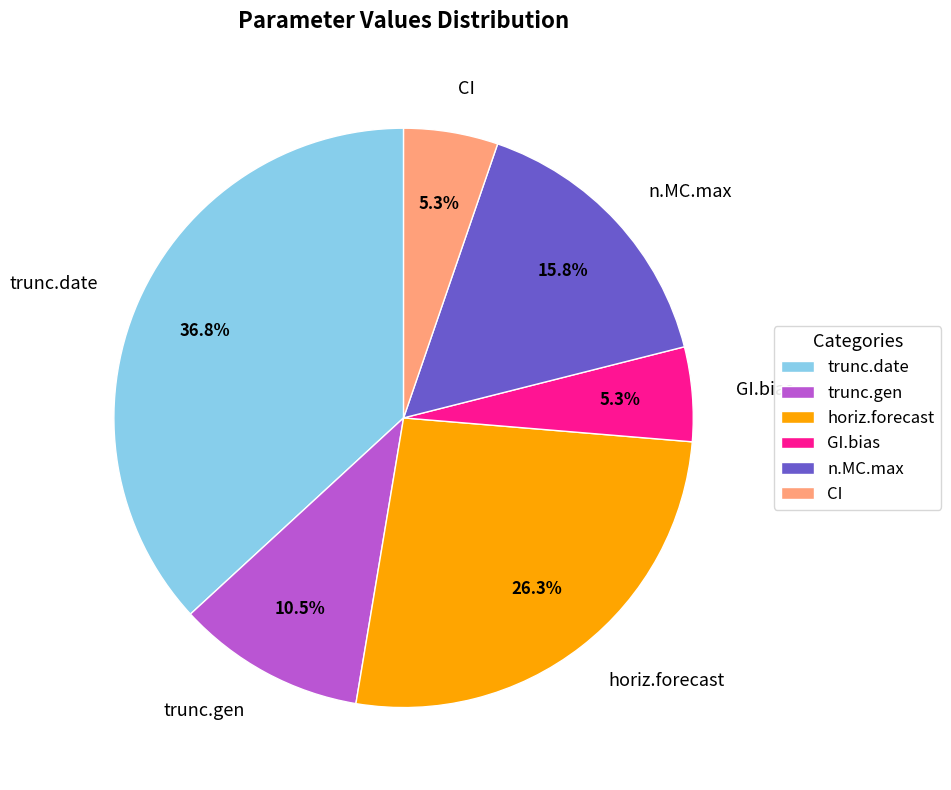

What is the largest slice in the pie chart?

trunc.date